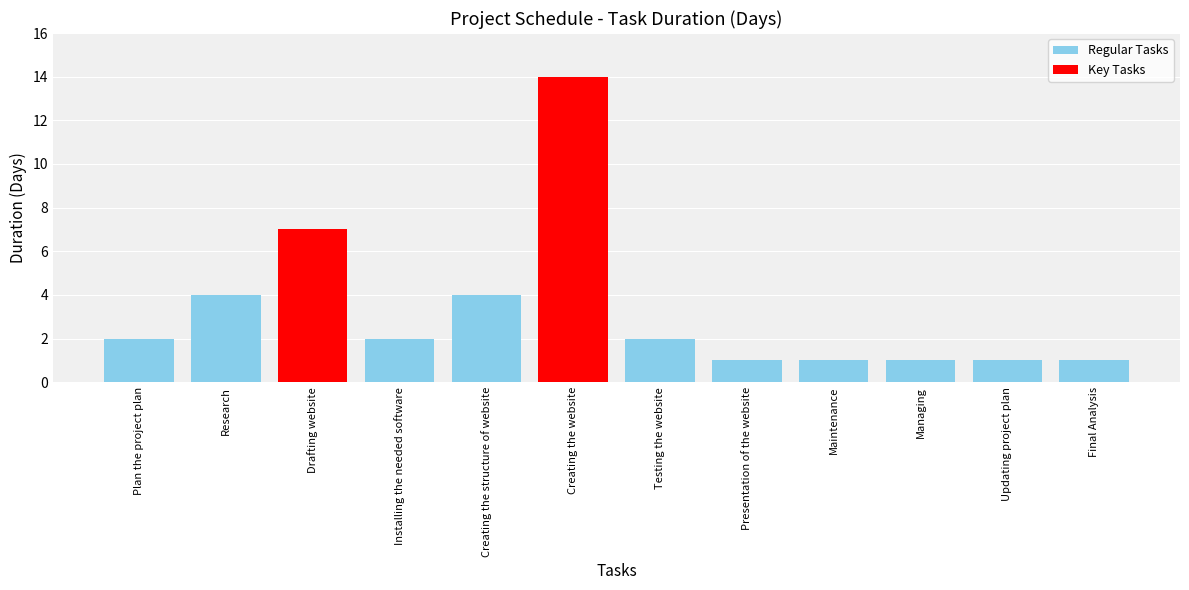

What is the difference between the maximum and second lowest values?

13